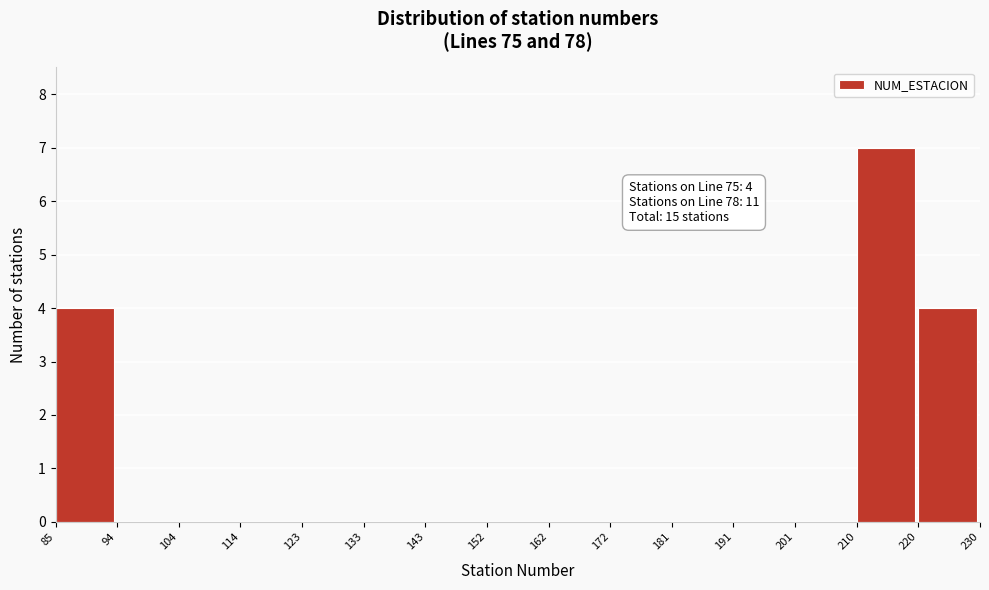

Over which range of the x-axis is the bar tallest?

210 to 220